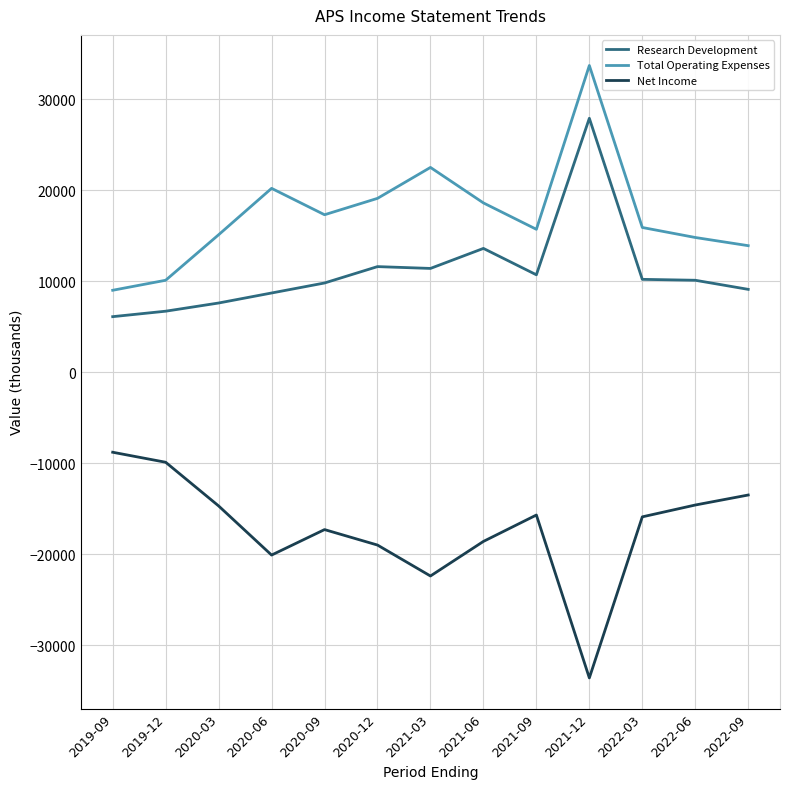

What is the spread (max minus min) of values at 2020-06?

40300